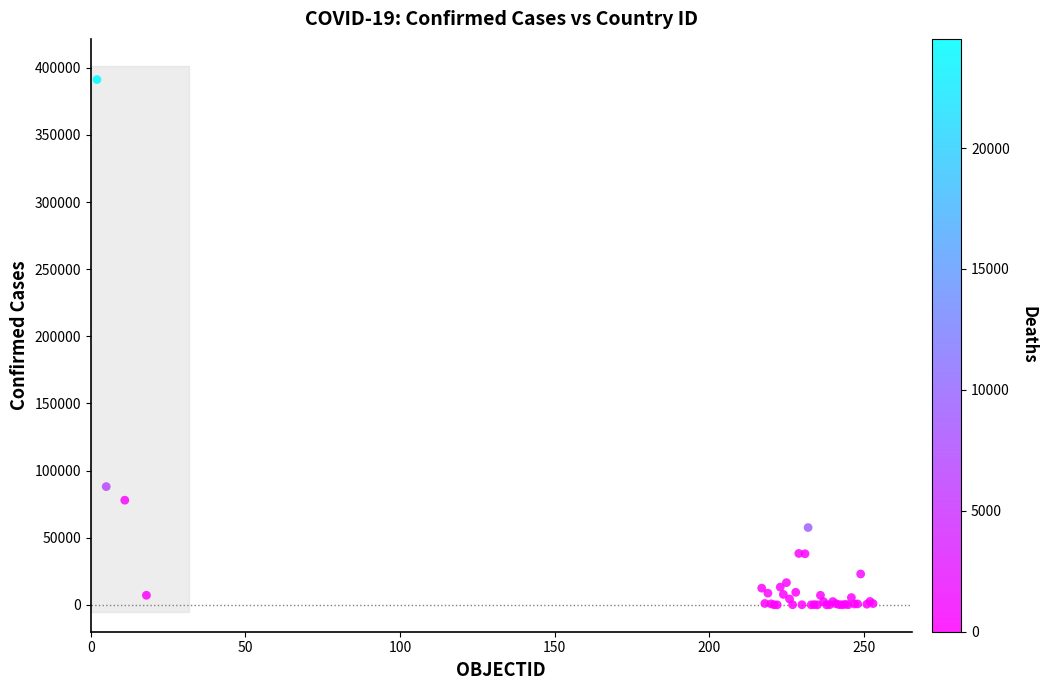

What Y value in the scatter plot is closest to 195620?

88093